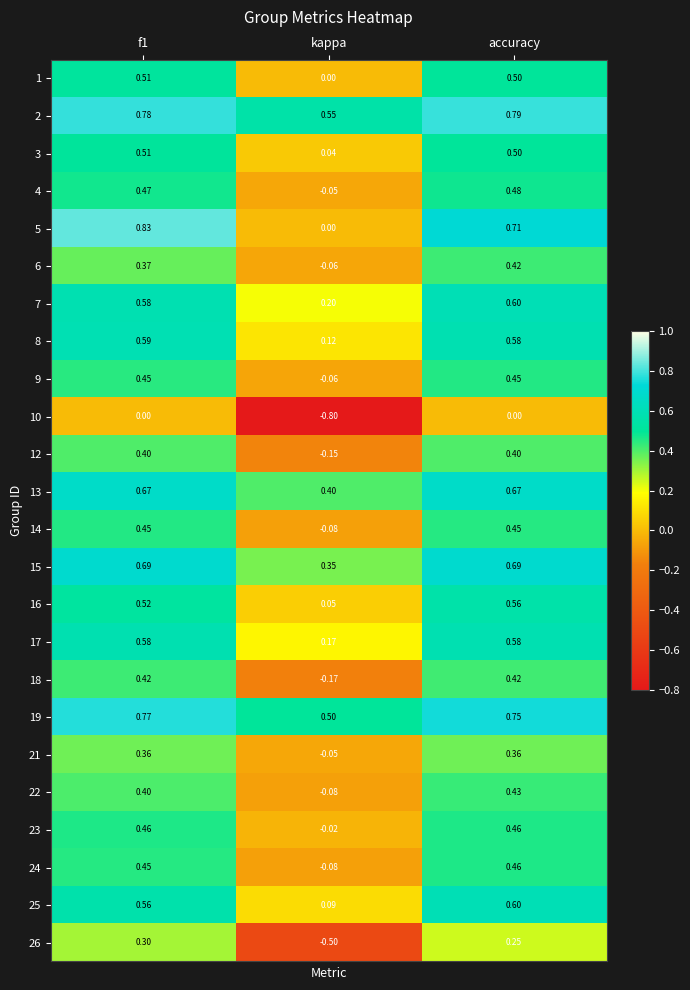

At which label does 16 reach its minimum?

kappa